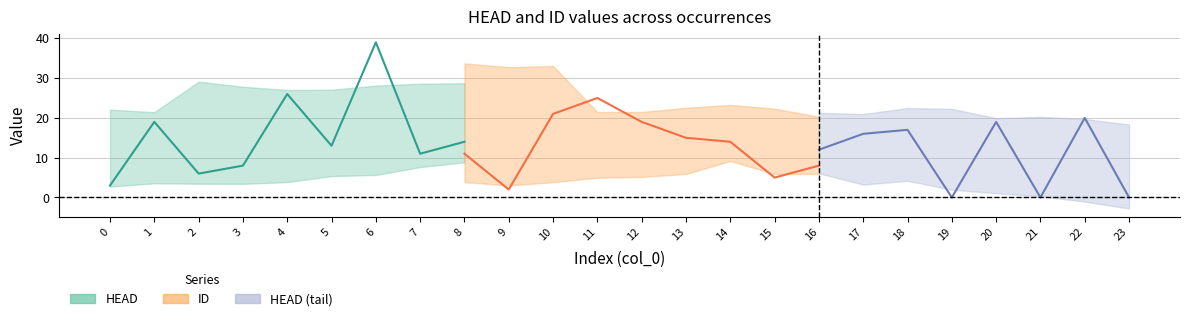

Rank the series at 10 from lowest to highest value.

ID, HEAD